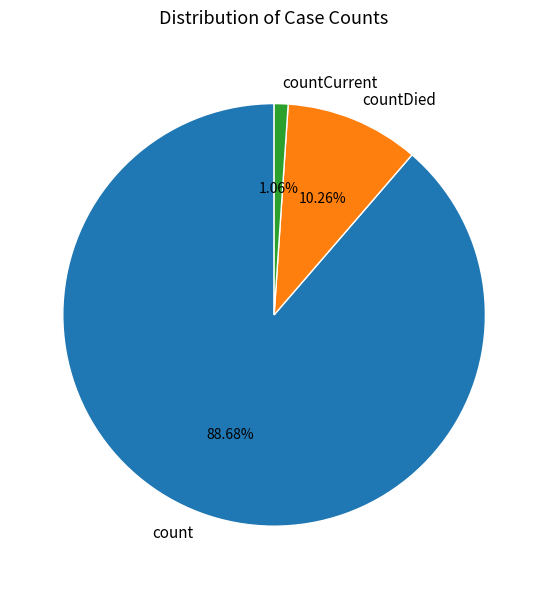

What portion of the pie excludes countCurrent?

98.9%